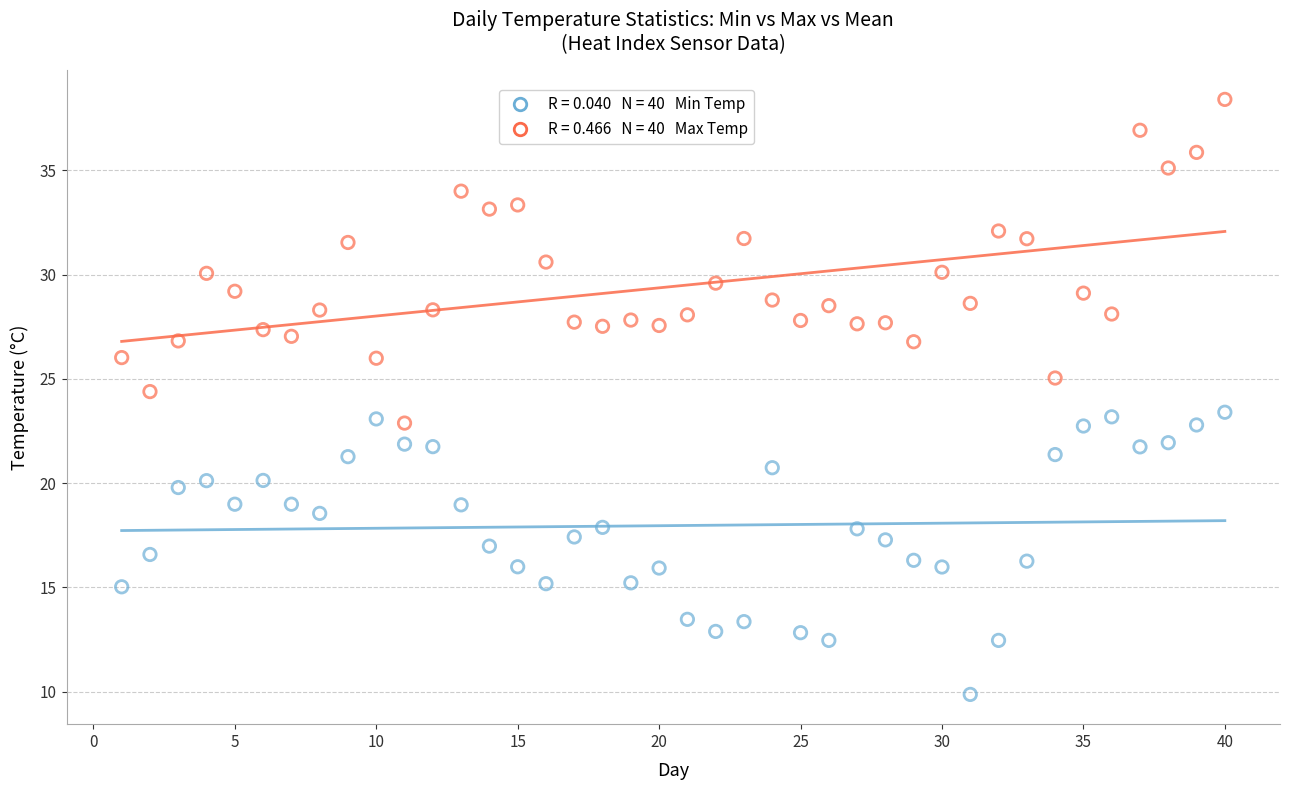

Across all data points, what is the range of X values (max minus min)?

39.0